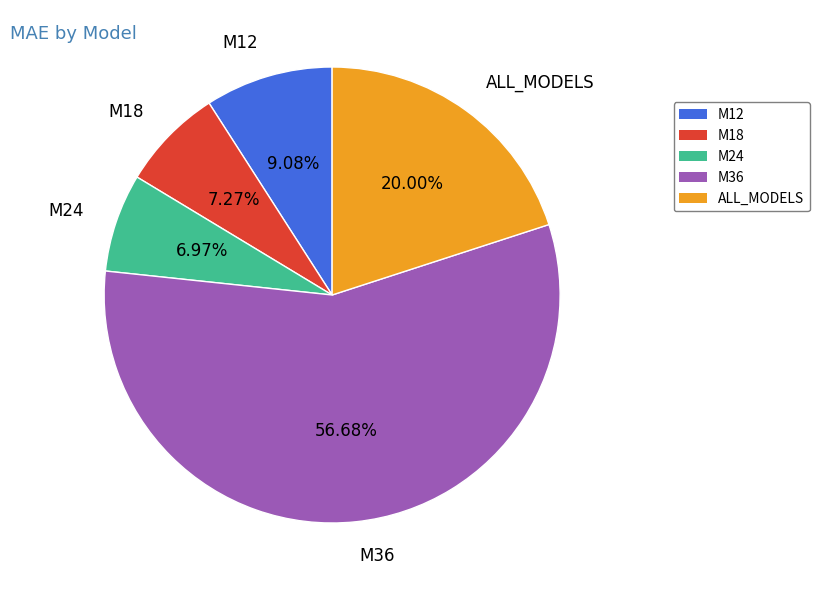

To the nearest percent, what percentage of the pie is M18?

7%